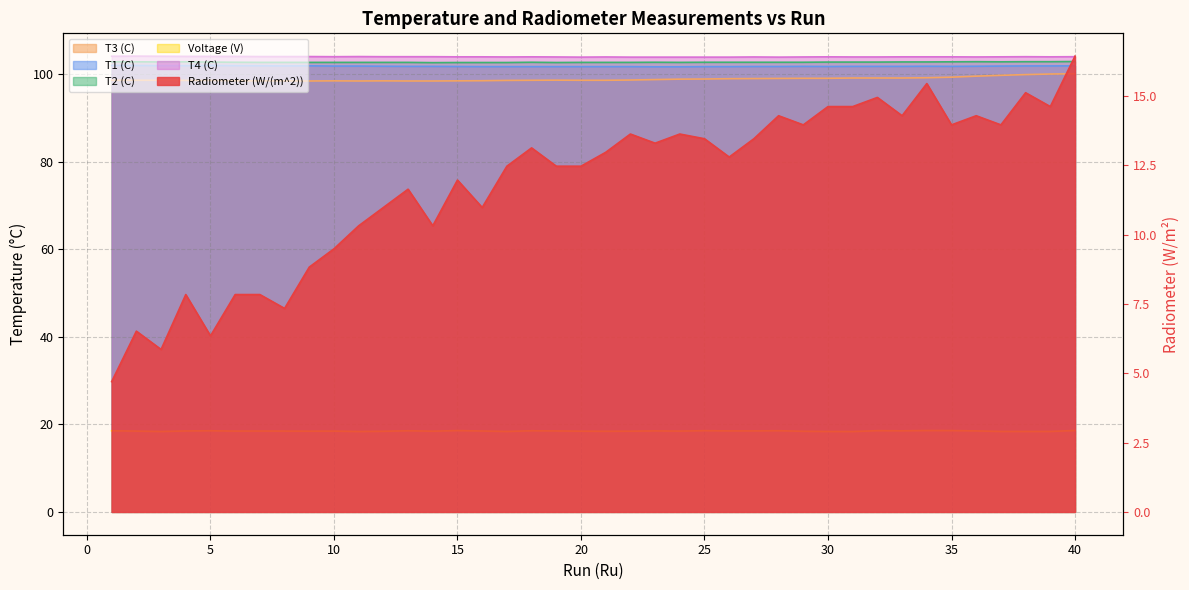

True or false: Voltage (V) and T4 (C) intersect in this chart.

False